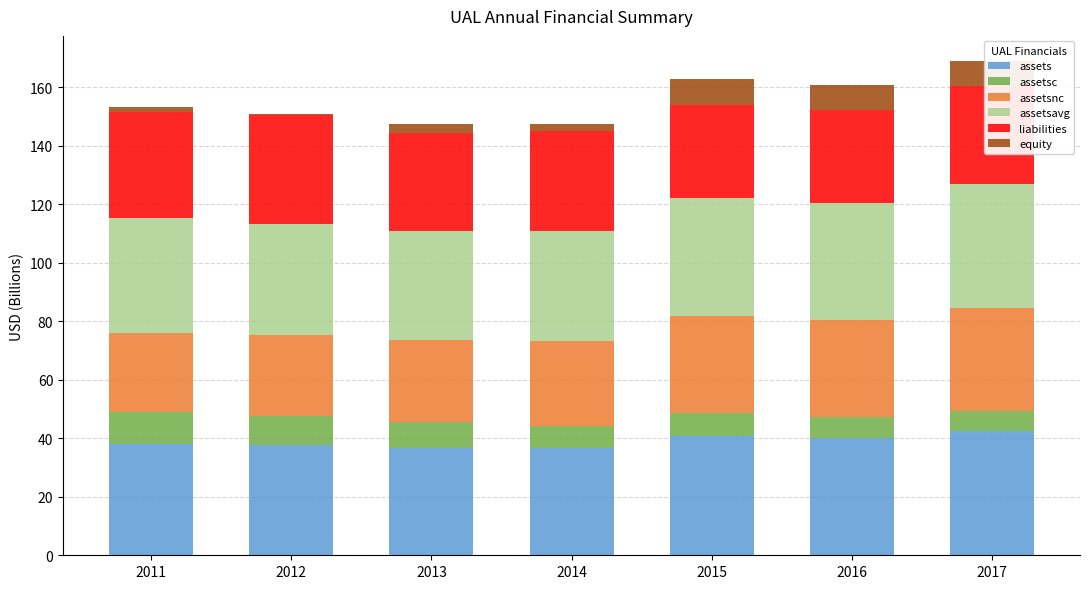

What are all the series names shown in the legend?

assets, assetsc, assetsnc, assetsavg, liabilities, equity